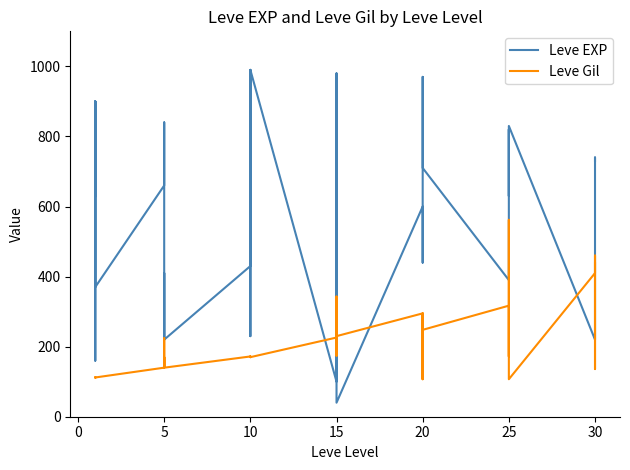

Rank the series by their average value, from highest to lowest.

Leve EXP, Leve Gil